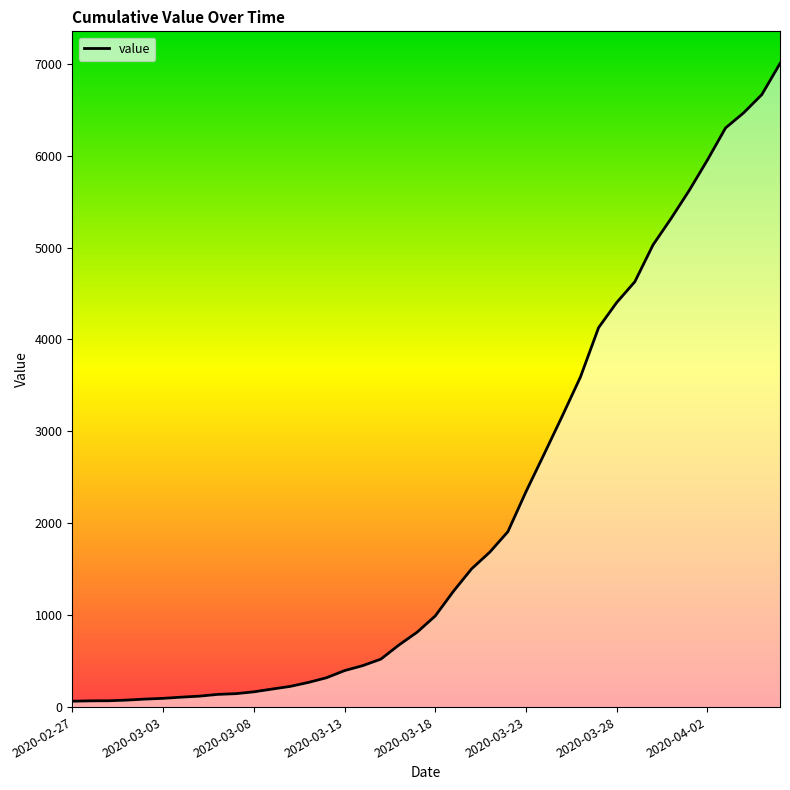

At which label is the value closest to 3533?

2020-03-26